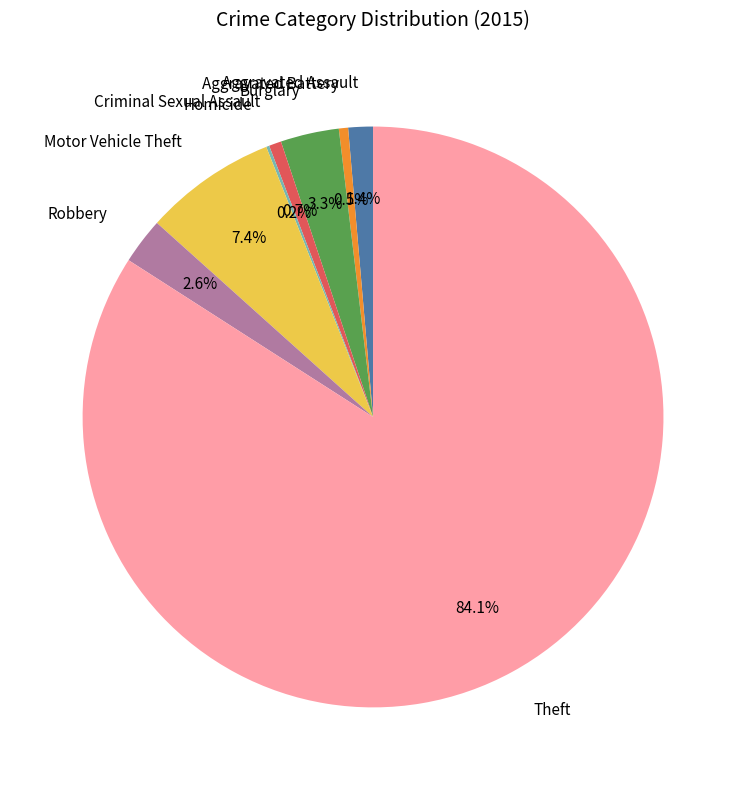

Which category accounts for the majority?

Theft